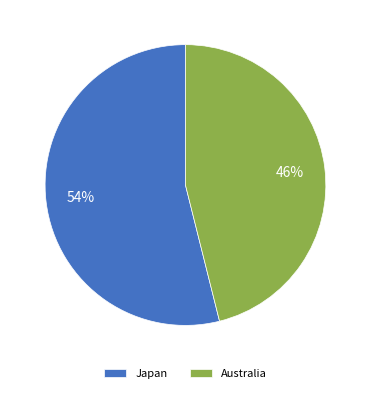

To the nearest percent, what percentage of the pie is Australia?

46%